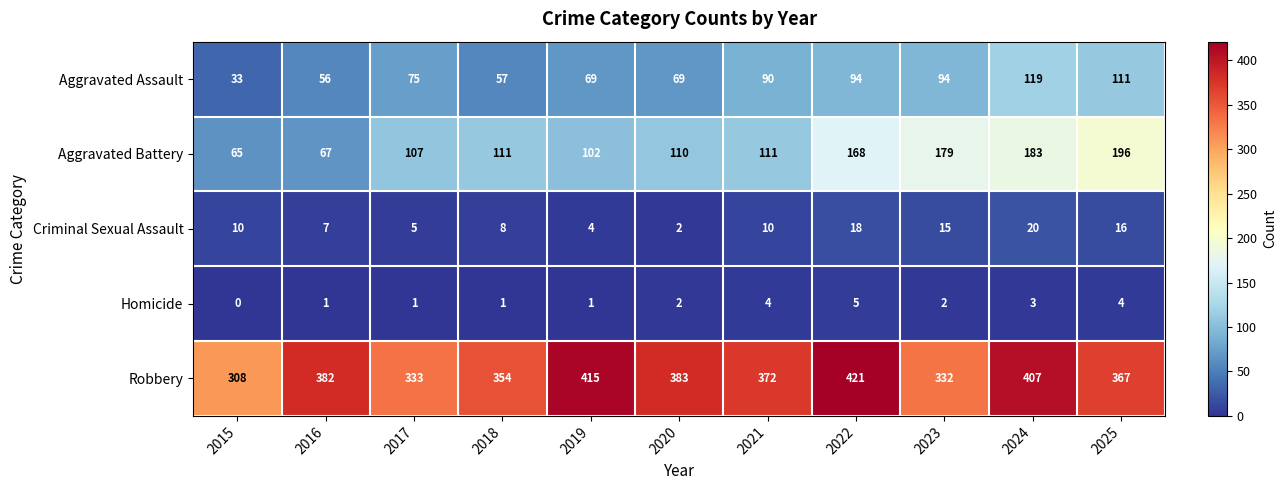

How many data points in Criminal Sexual Assault are less than 10?

5